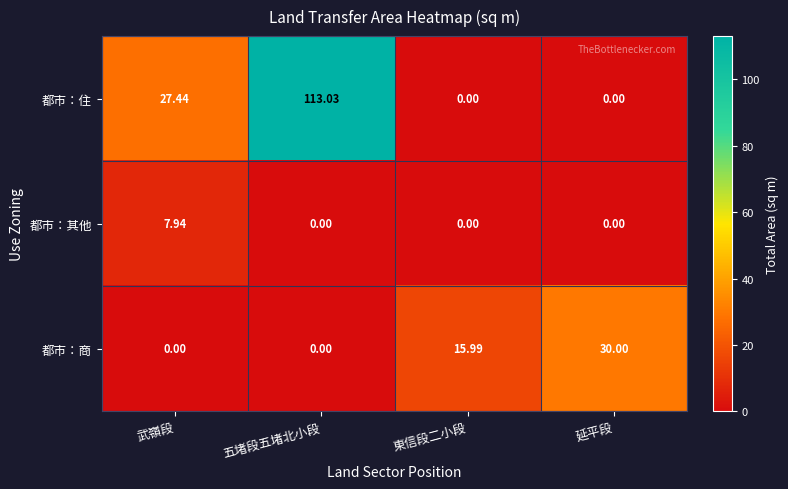

At which label is 都市：商 closest to 15?

東信段二小段